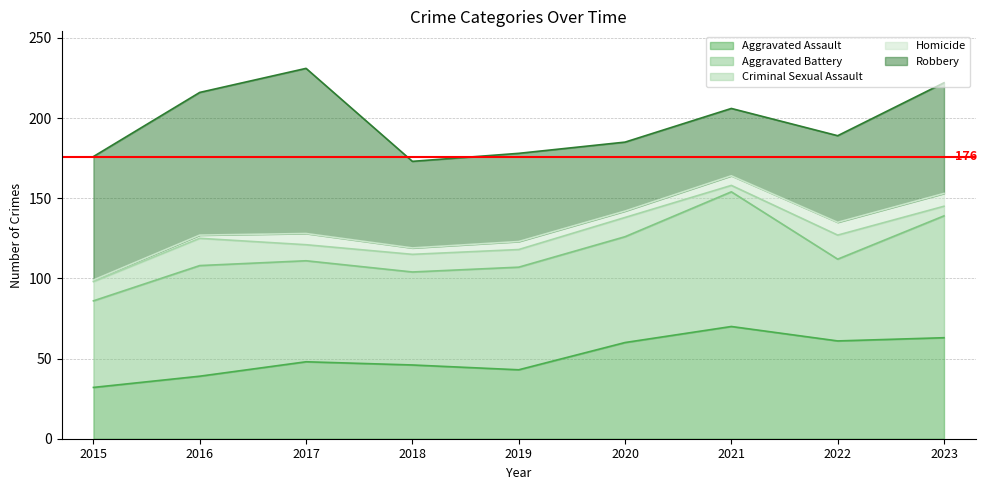

How many lines are shown in the chart?

5